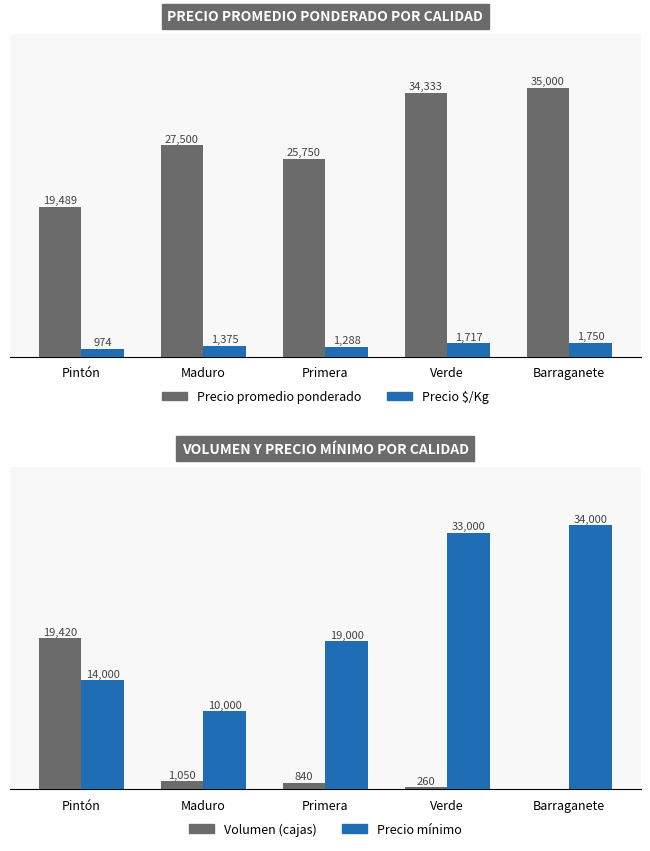

Which series has the widest spread of values?

Precio mínimo